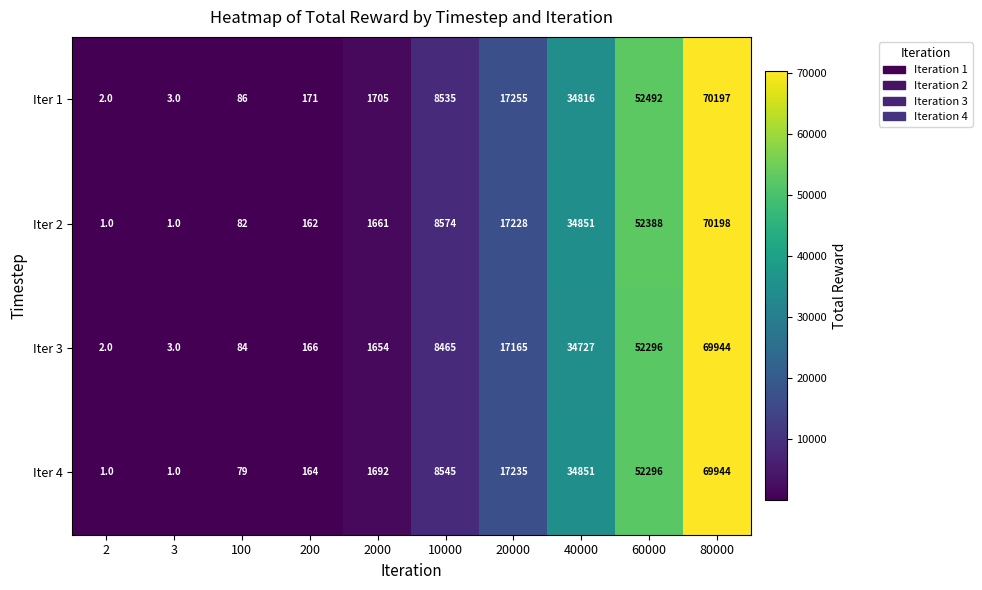

The value of Iter 2 at 100 is 82. True or false?

True